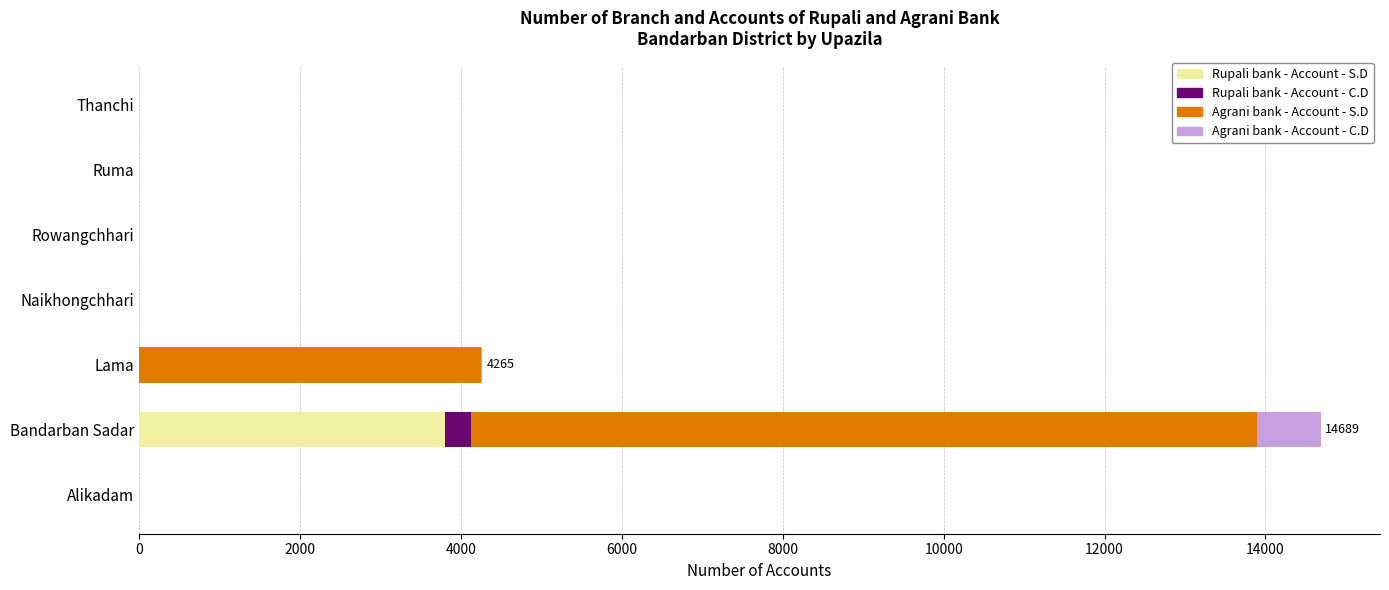

What is the highest value of the Rupali bank - Account - S.D series?

3804